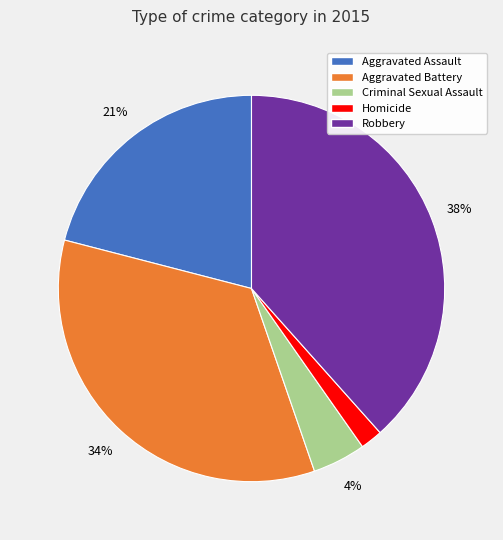

How many slices are in this pie chart?

5